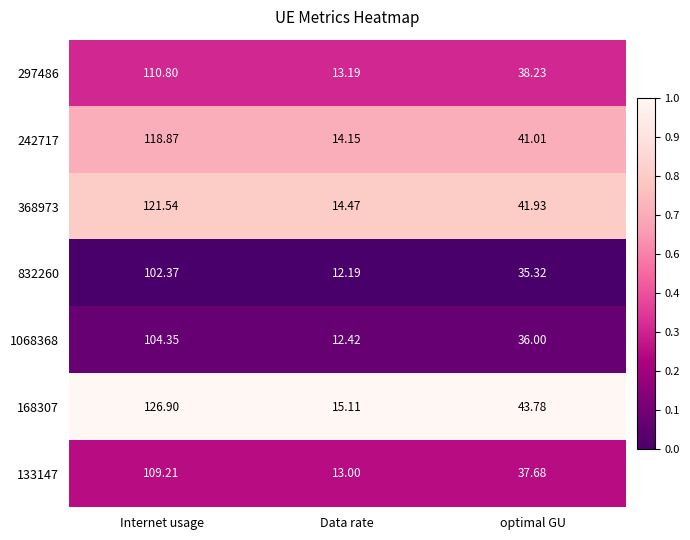

What is the spread (max minus min) of values at Data rate?

2.9